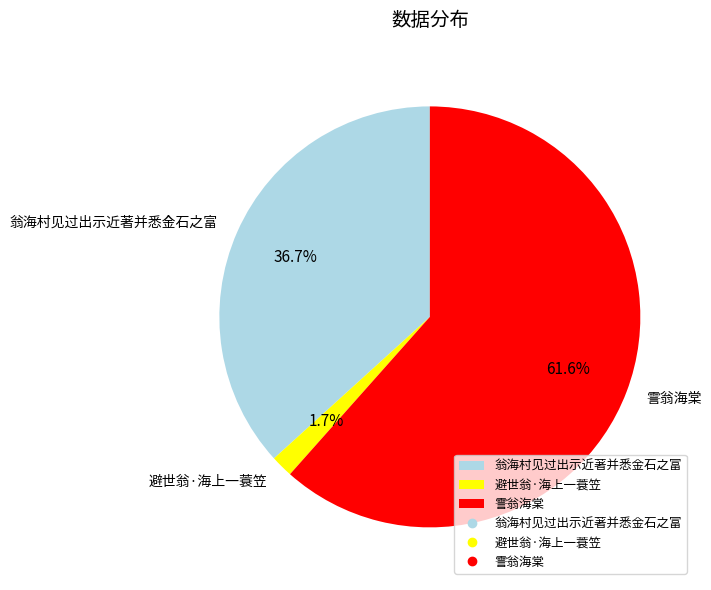

True or false: 避世翁·海上一蓑笠 accounts for 12% of the total.

False